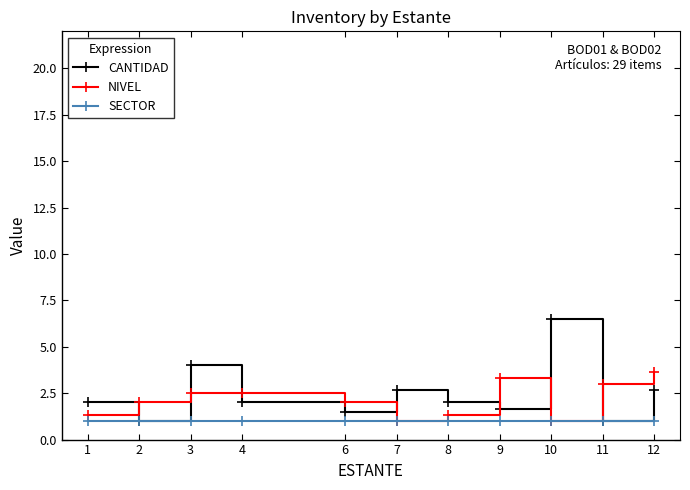

Which label corresponds to the largest value in the chart?

10